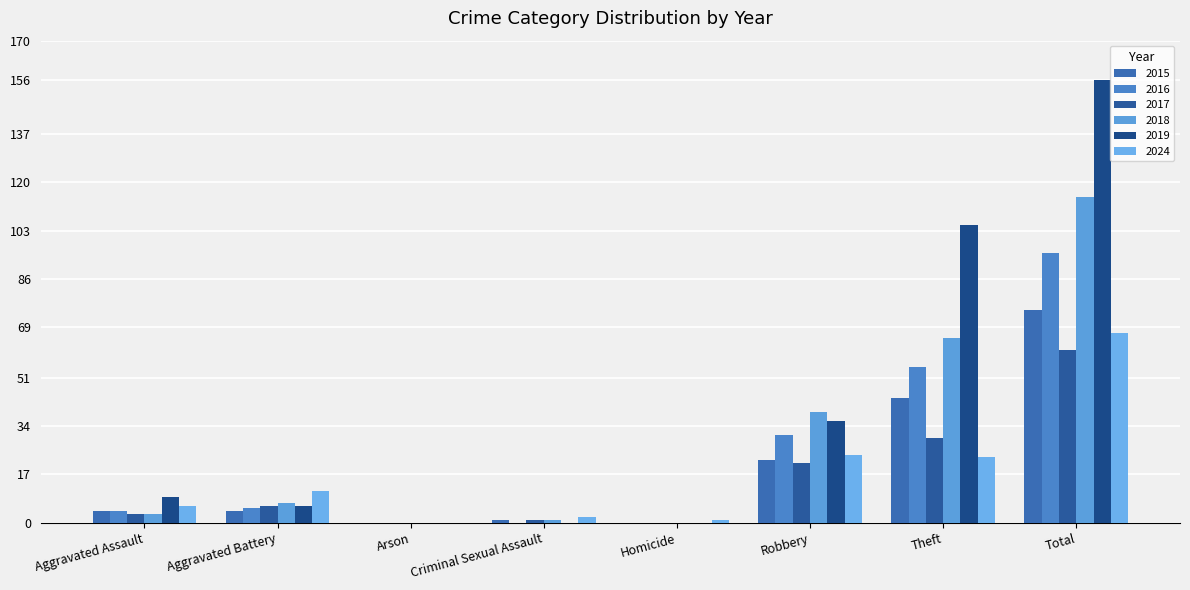

List the labels in order of 2015 value, smallest first.

Arson, Homicide, Criminal Sexual Assault, Aggravated Assault, Aggravated Battery, Robbery, Theft, Total